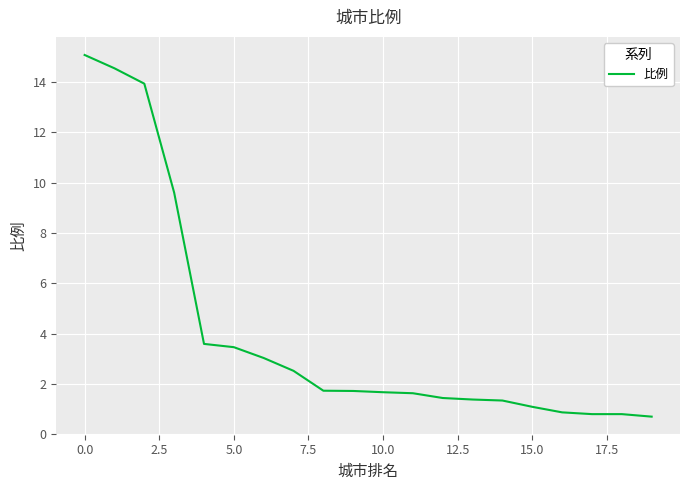

What is the smallest value displayed?

0.7